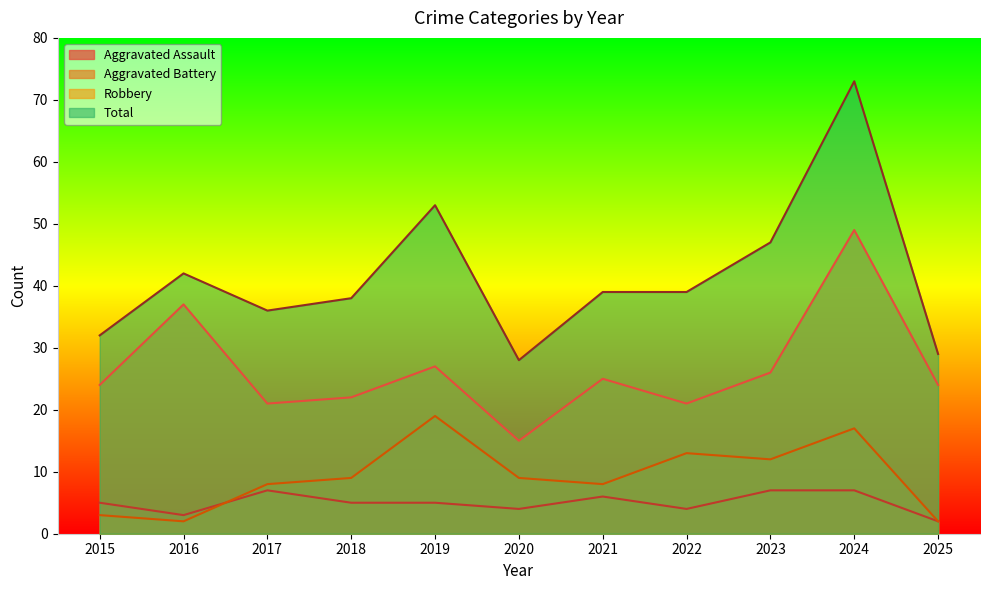

At which category does Total reach its first local peak?

2016